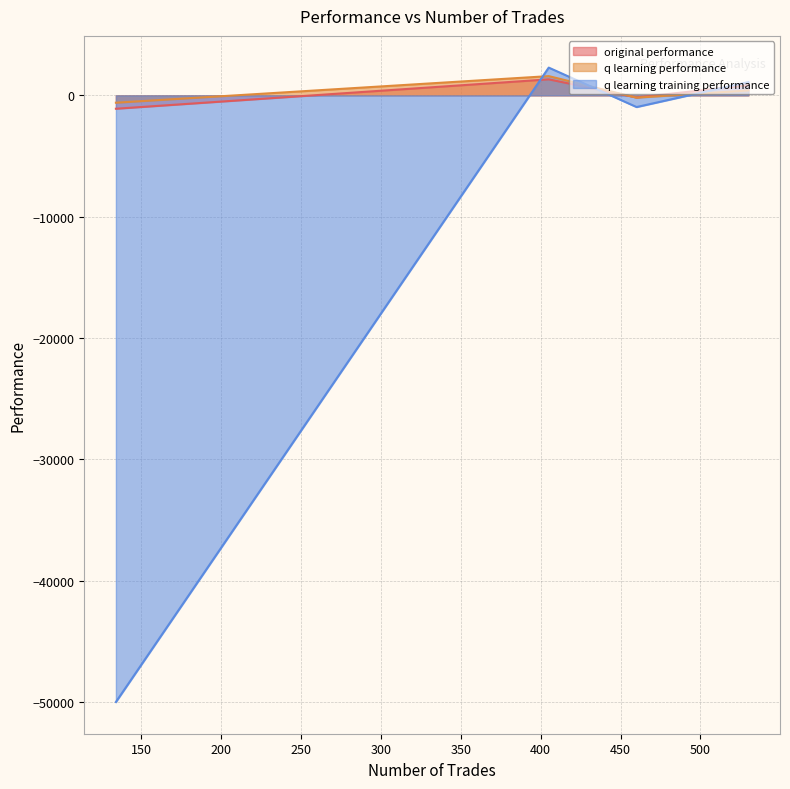

Which series changed the most between 460 and 405?

q learning training performance